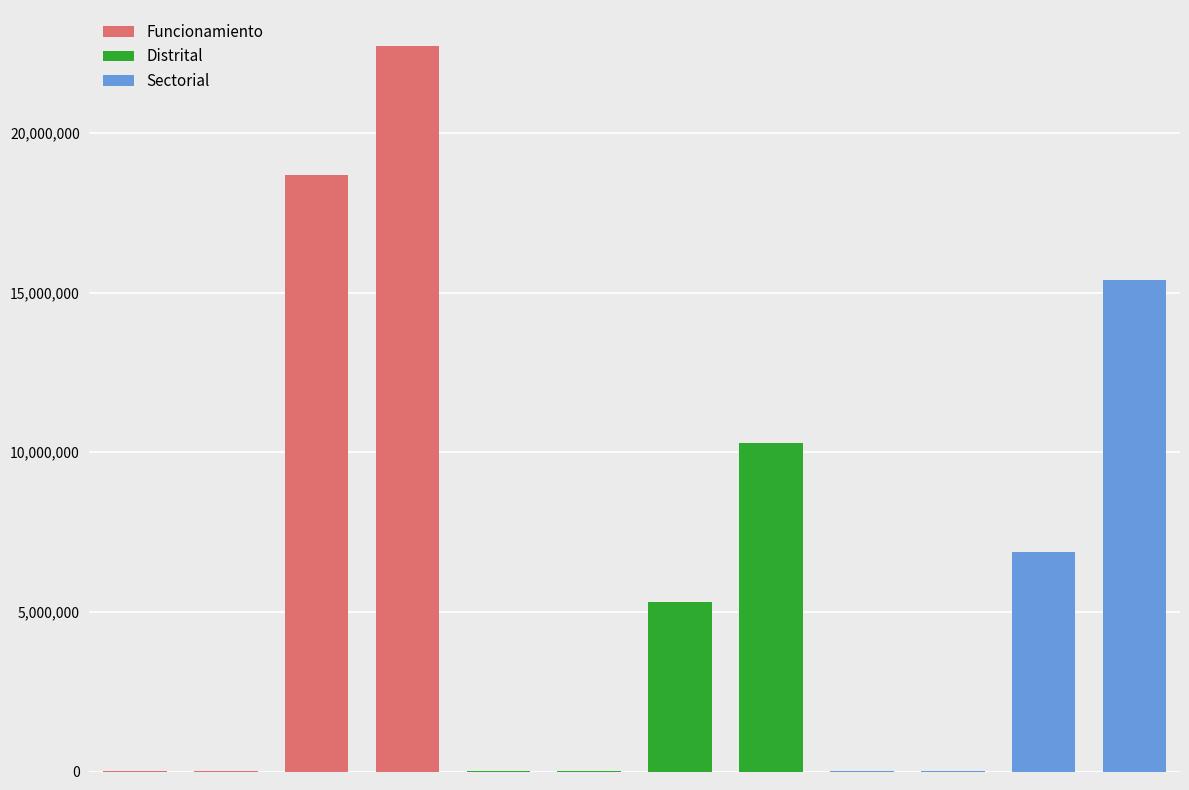

Are the bars grouped side by side (vs. stacked)?

No